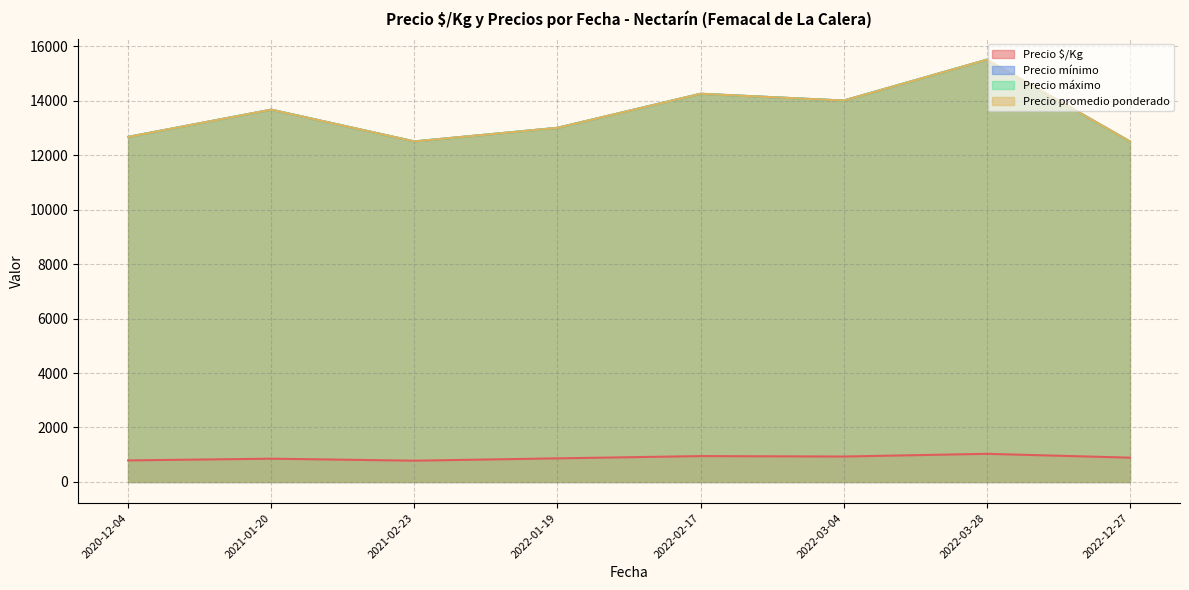

Does the chart have visible grid lines?

Yes